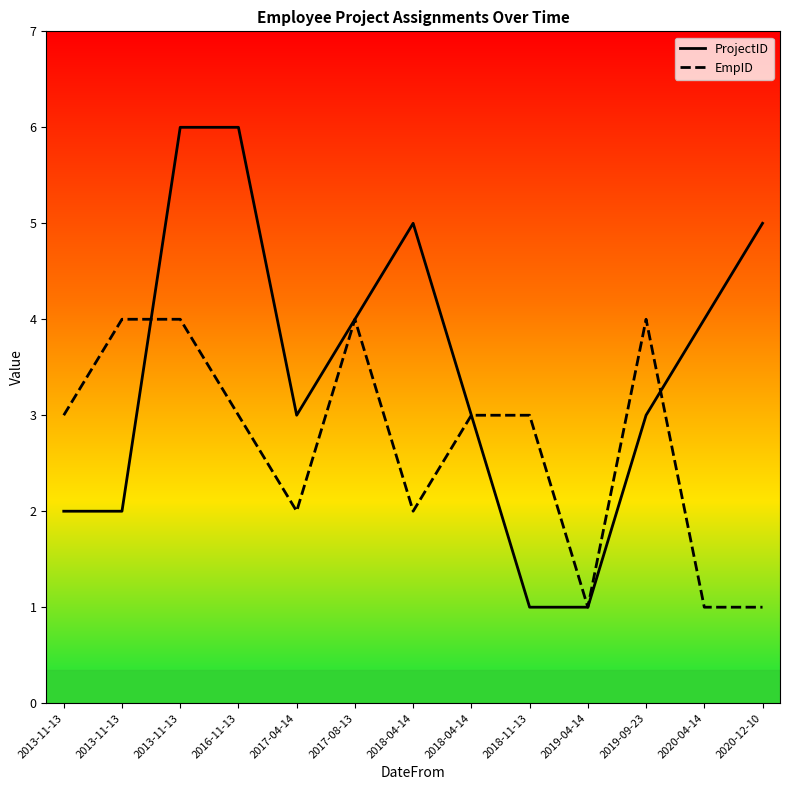

At which category is the sum across all series the highest?

2013-11-13